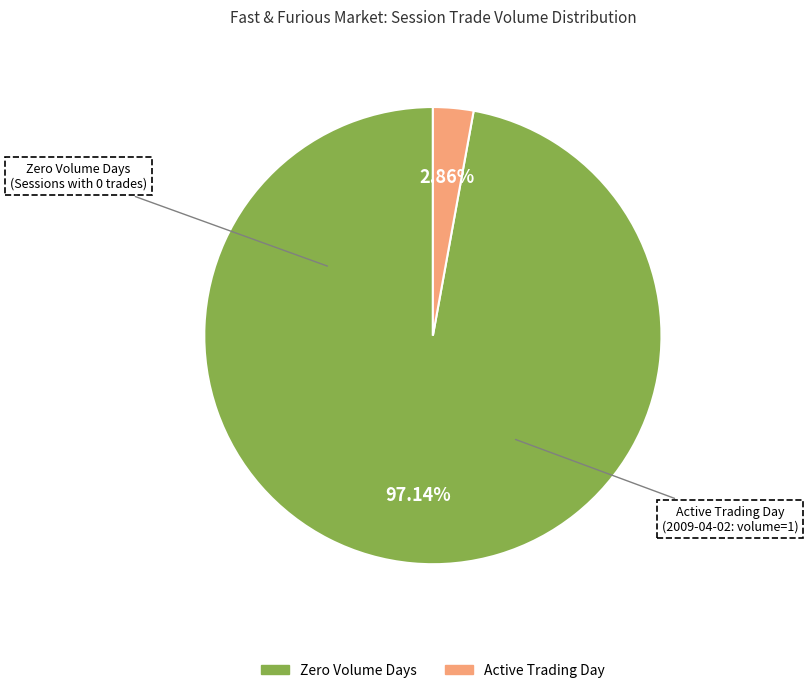

Does any single category account for the majority?

Yes